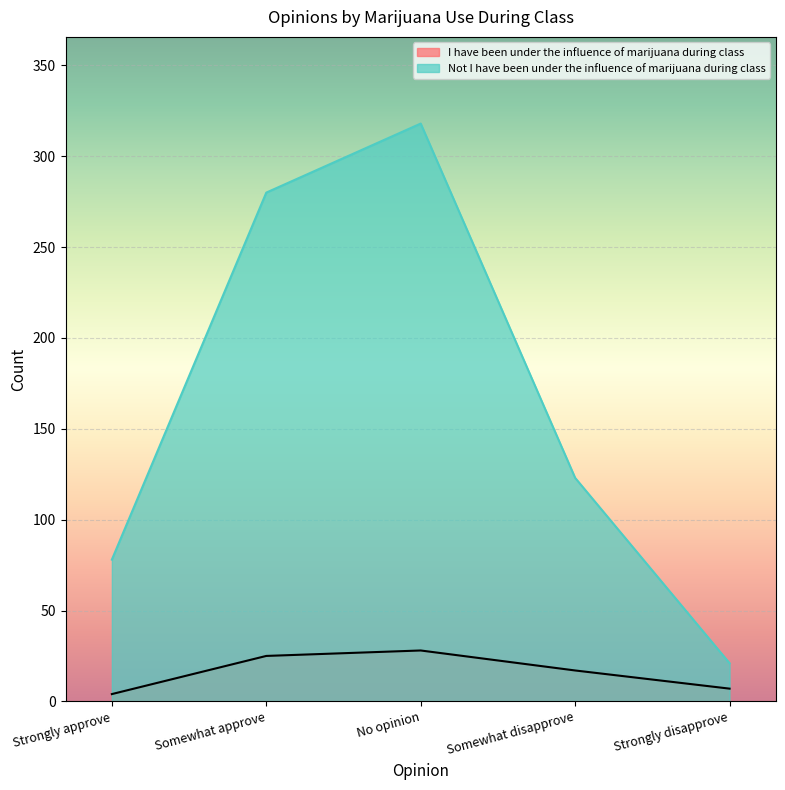

Rank the series by their average value, from highest to lowest.

Not I have been under the influence of marijuana during class, I have been under the influence of marijuana during class